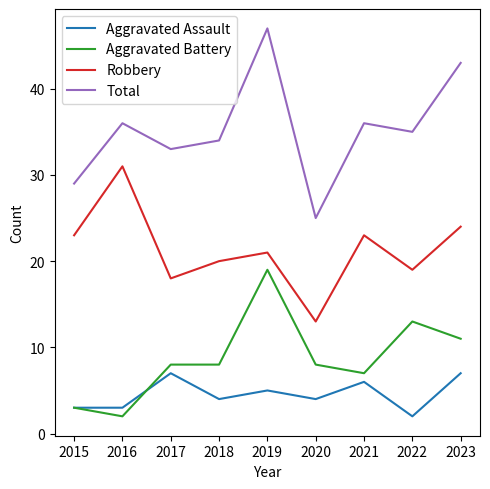

What is the minimum value for Aggravated Assault?

2